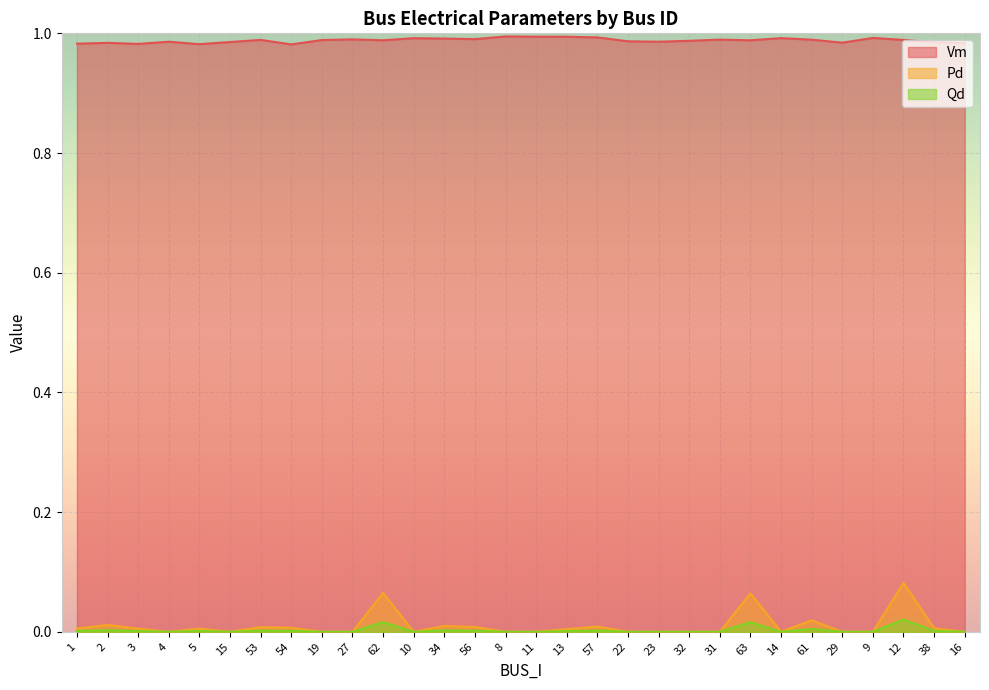

What is the label of the 12th point from the right?

22